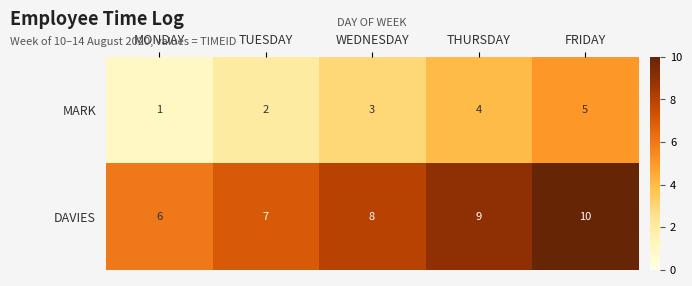

What is the sum of all MARK values?

15